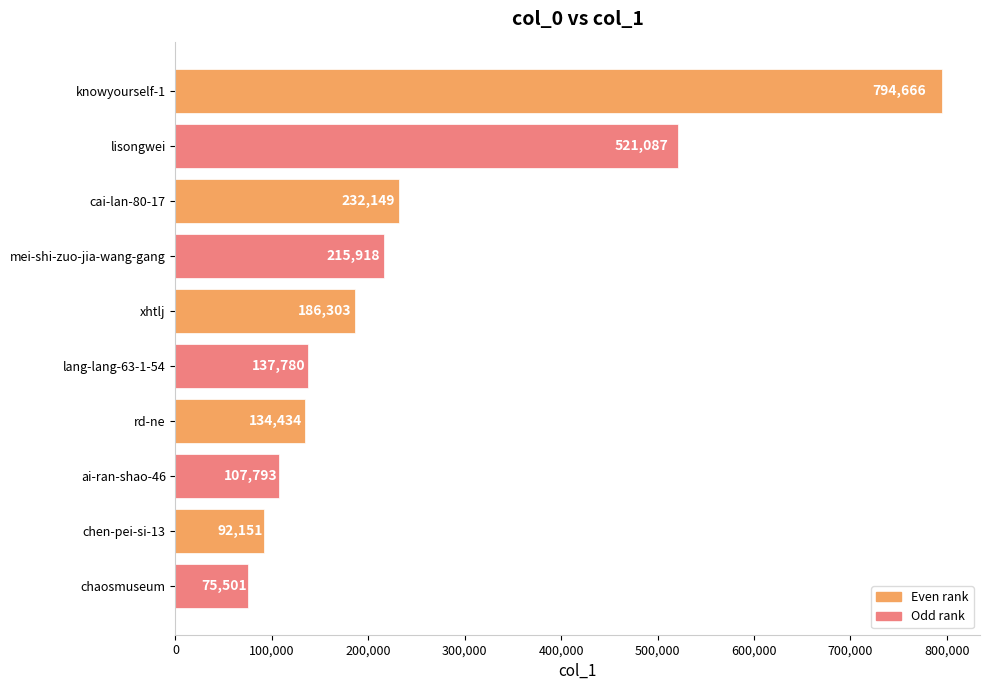

What is the maximum value shown in the chart?

794666